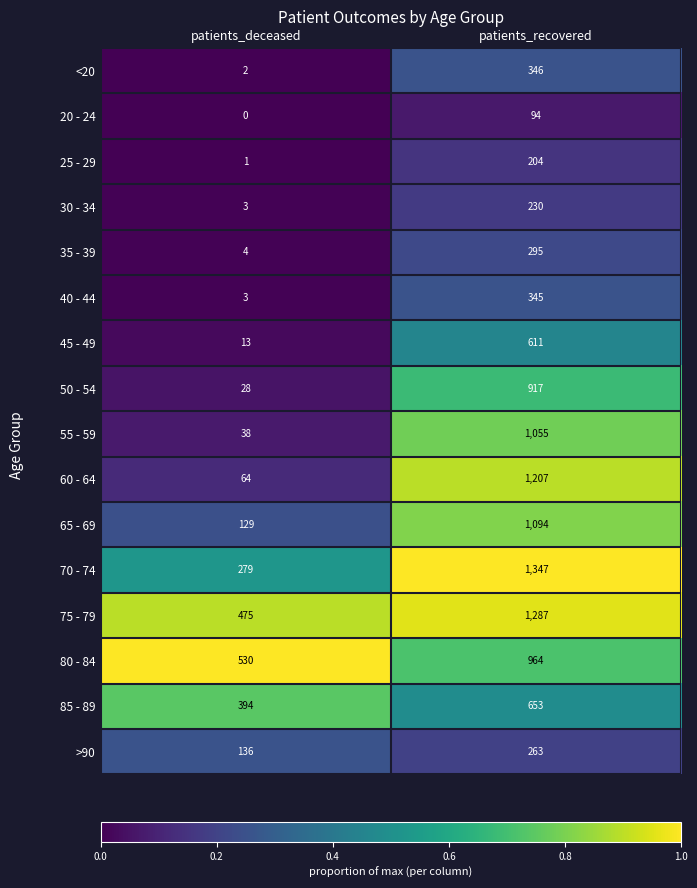

Is it true that 20 - 24 equals 94 at patients_recovered?

True